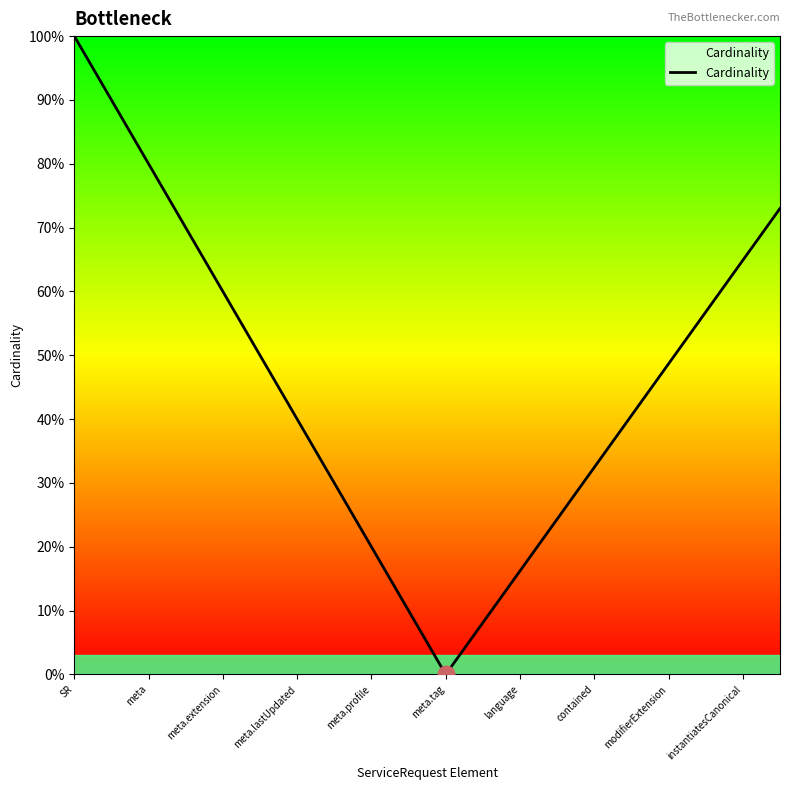

How many lines are shown in the chart?

1